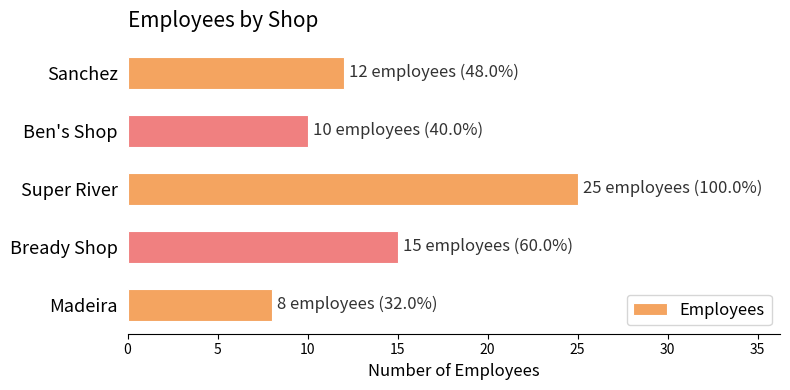

Count the number of data series in this chart.

1